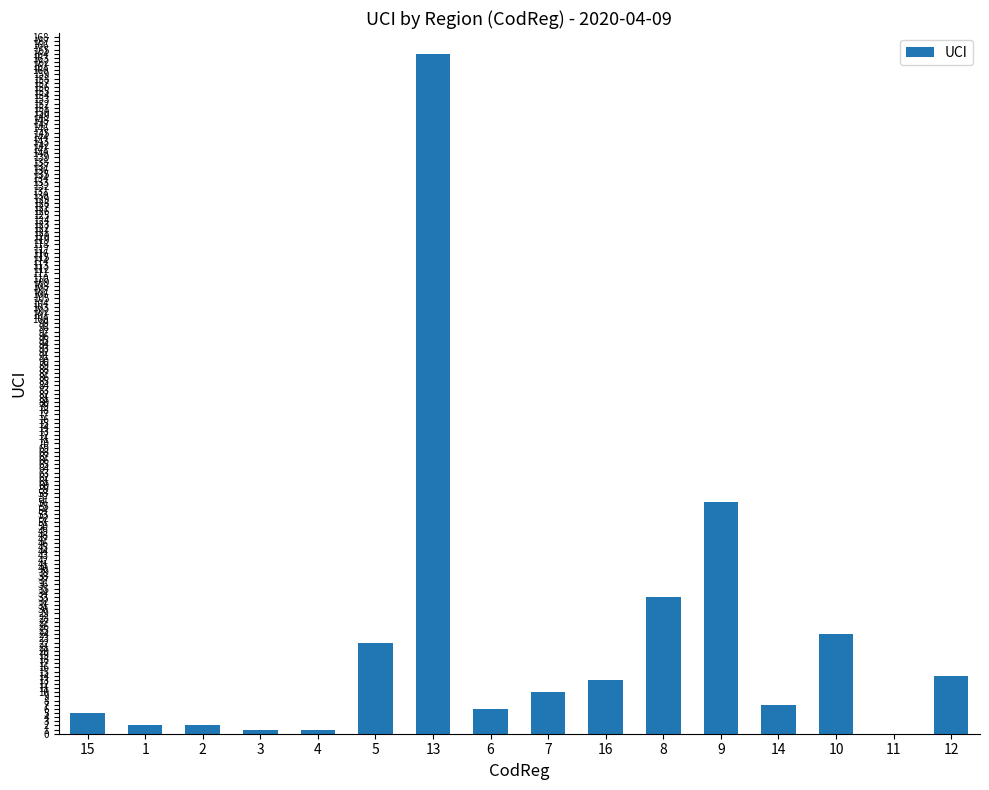

Count the number of data series in this chart.

1